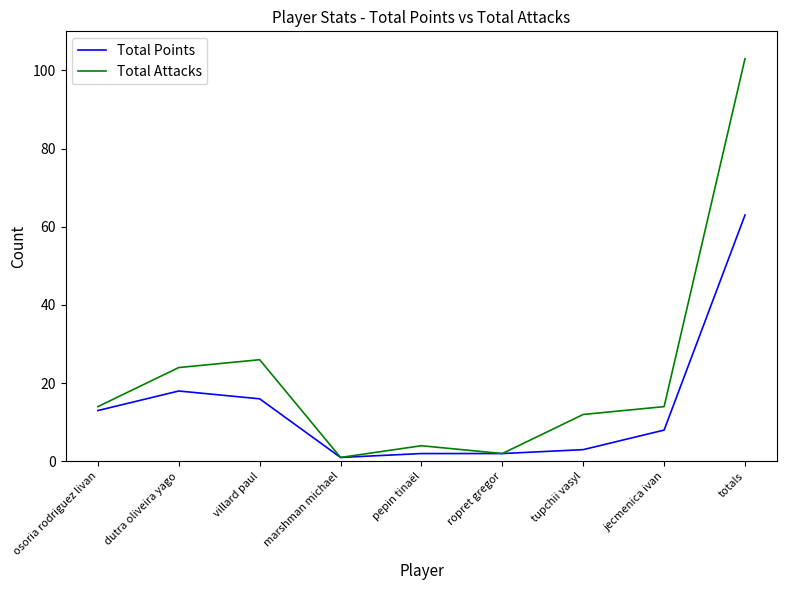

List the series in order of their overall mean, highest first.

Total Attacks, Total Points